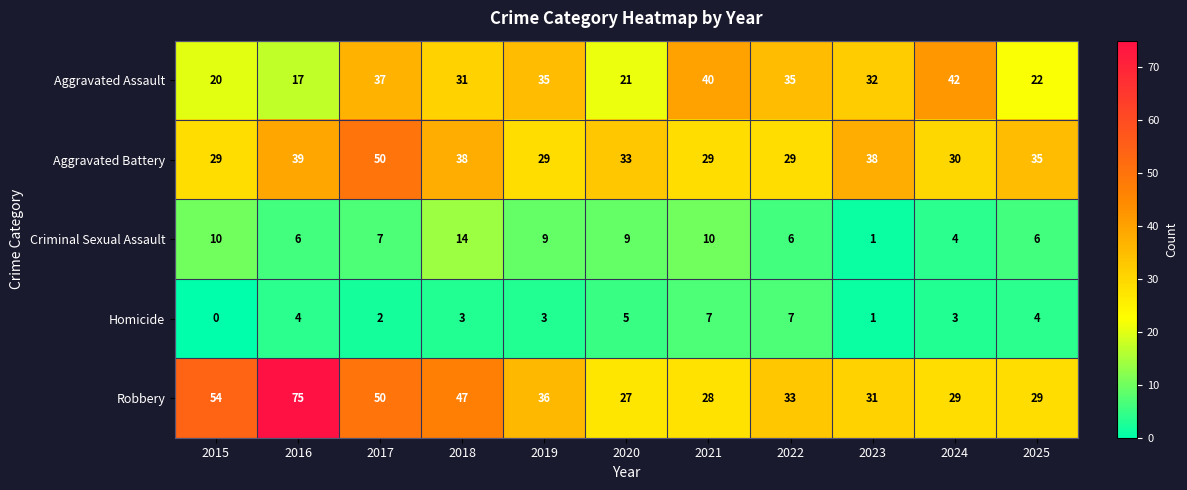

What is the sum of the Aggravated Assault values at 2018 and 2016?

48